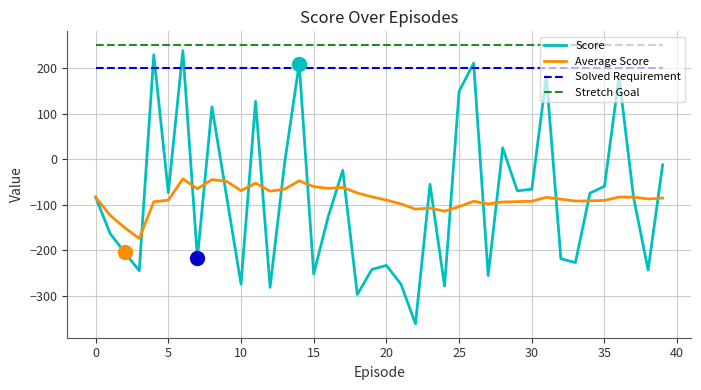

True or false: Score and Stretch Goal cross at least once.

False